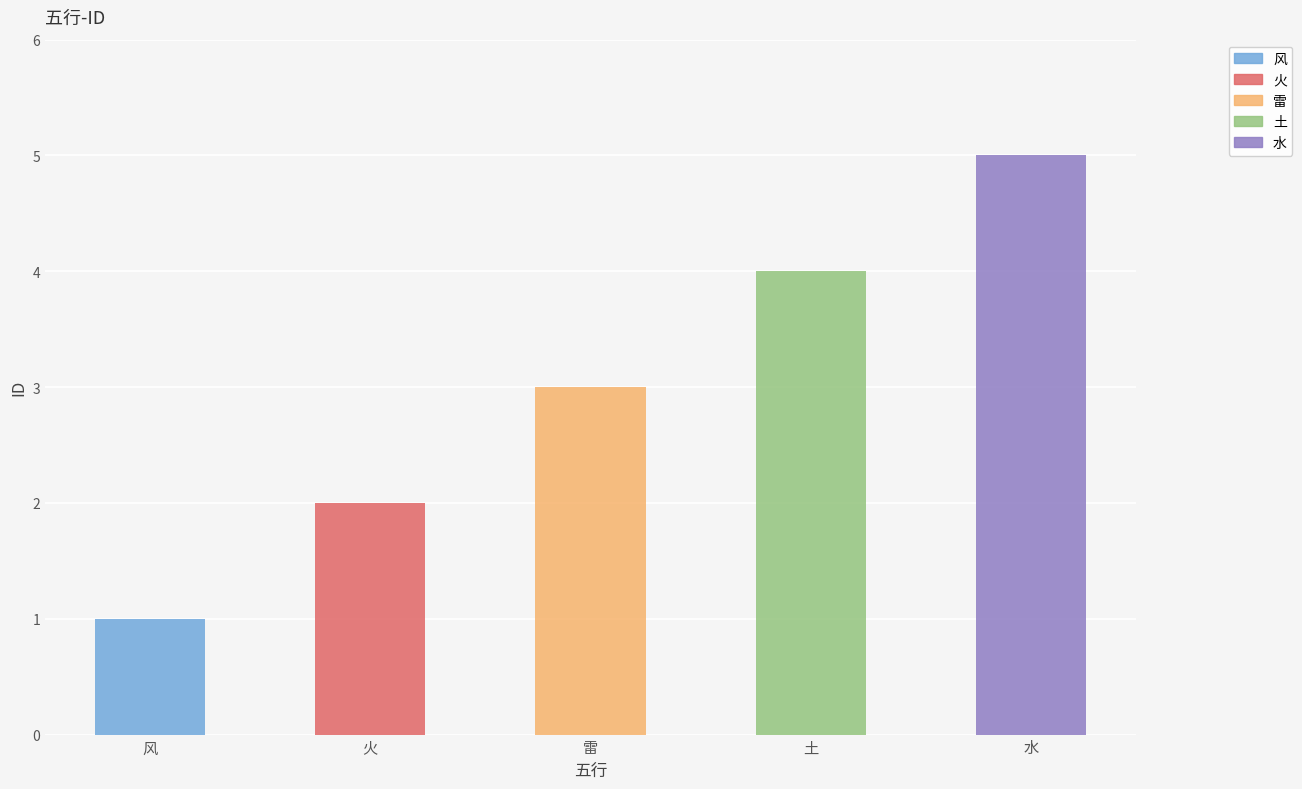

Does the chart contain any negative values?

No